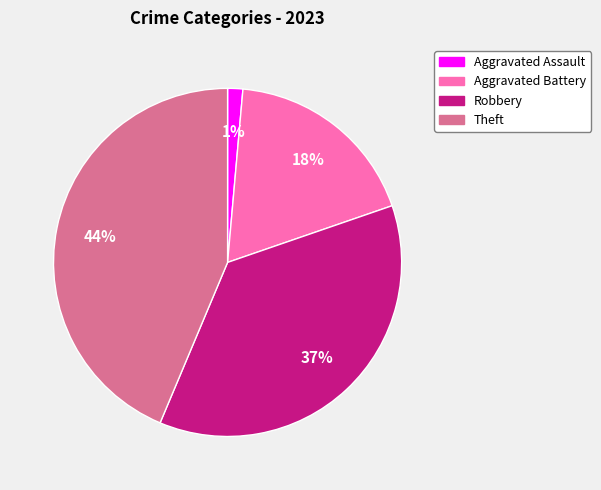

Is there any slice that represents more than half of the pie?

No